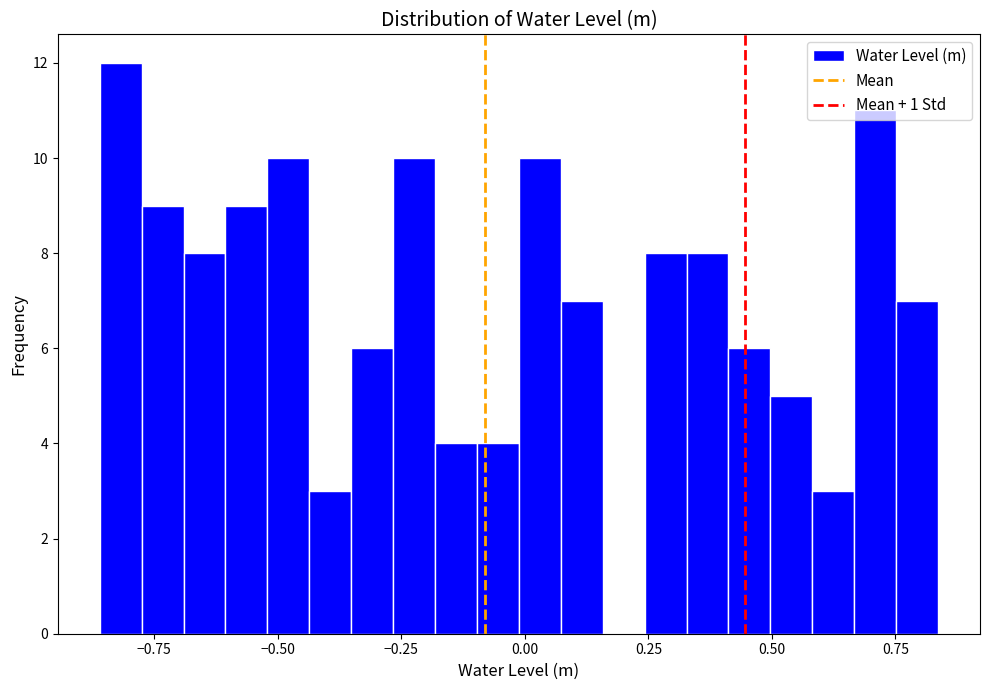

Read against the x-axis, roughly where is the centre of the tallest bar?

-0.80